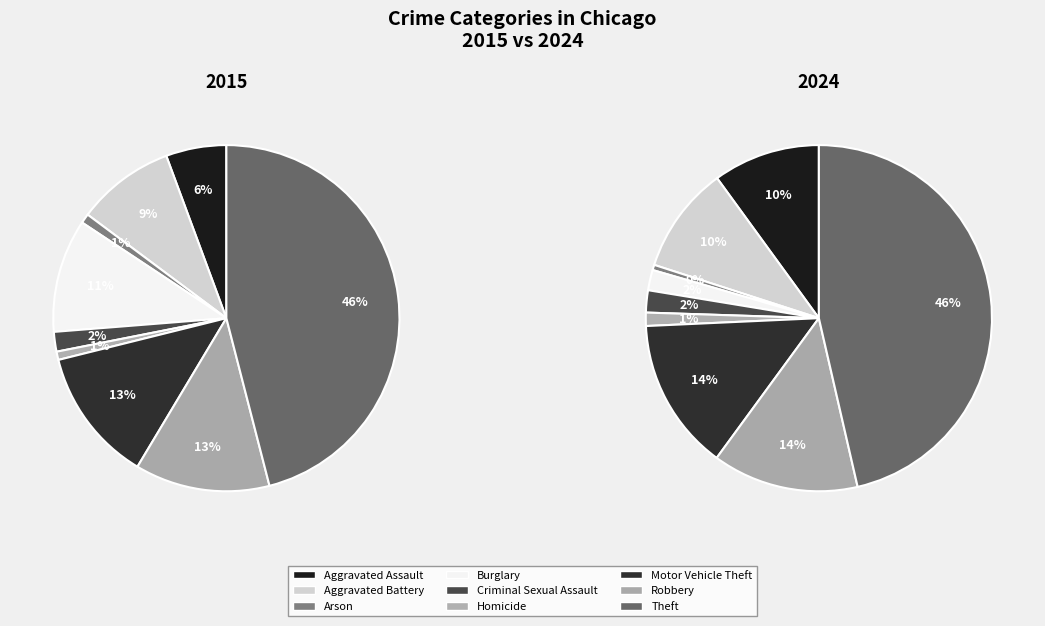

How many segments does this pie chart have?

9